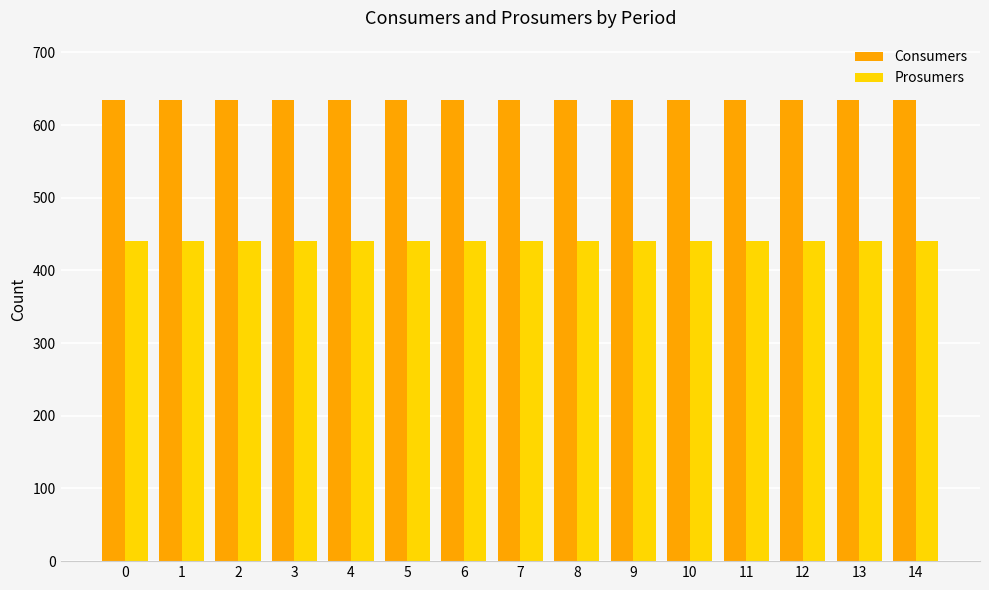

What is the spread (max minus min) of values at 2?

195